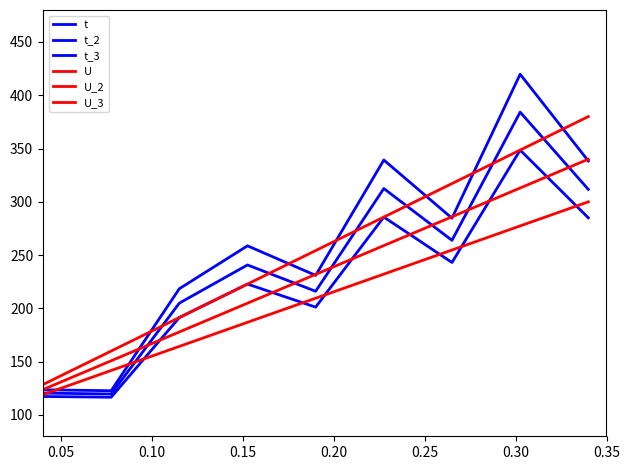

What is the difference between the maximum and minimum values in the t_2 series?

264.5